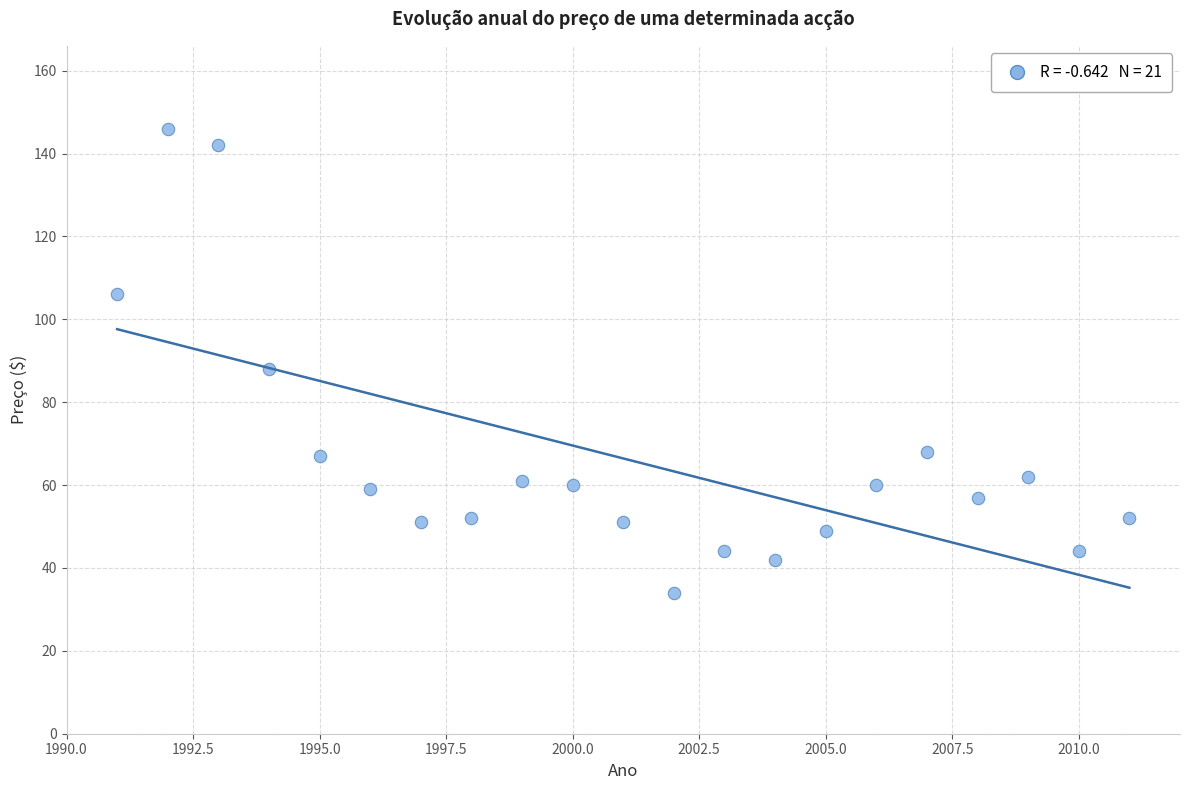

What is the range of Y values (max minus min)?

112